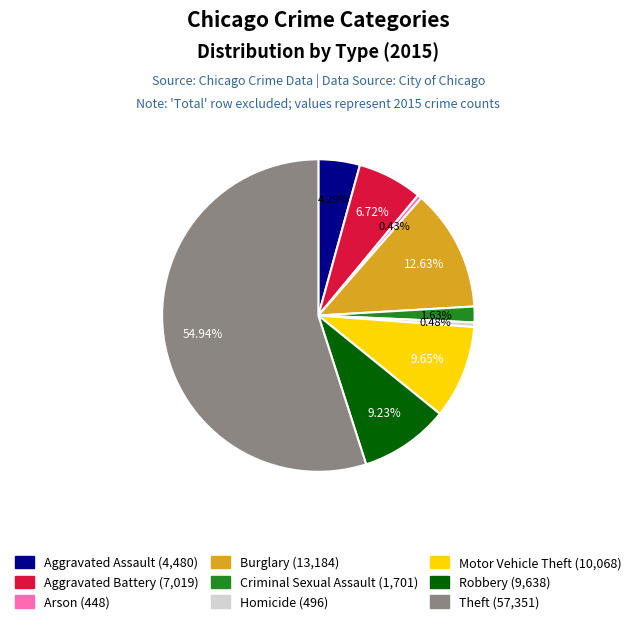

Which category has the biggest portion of the pie?

Theft